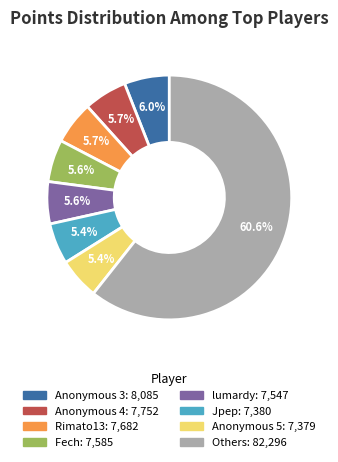

Does any single category account for the majority?

Yes